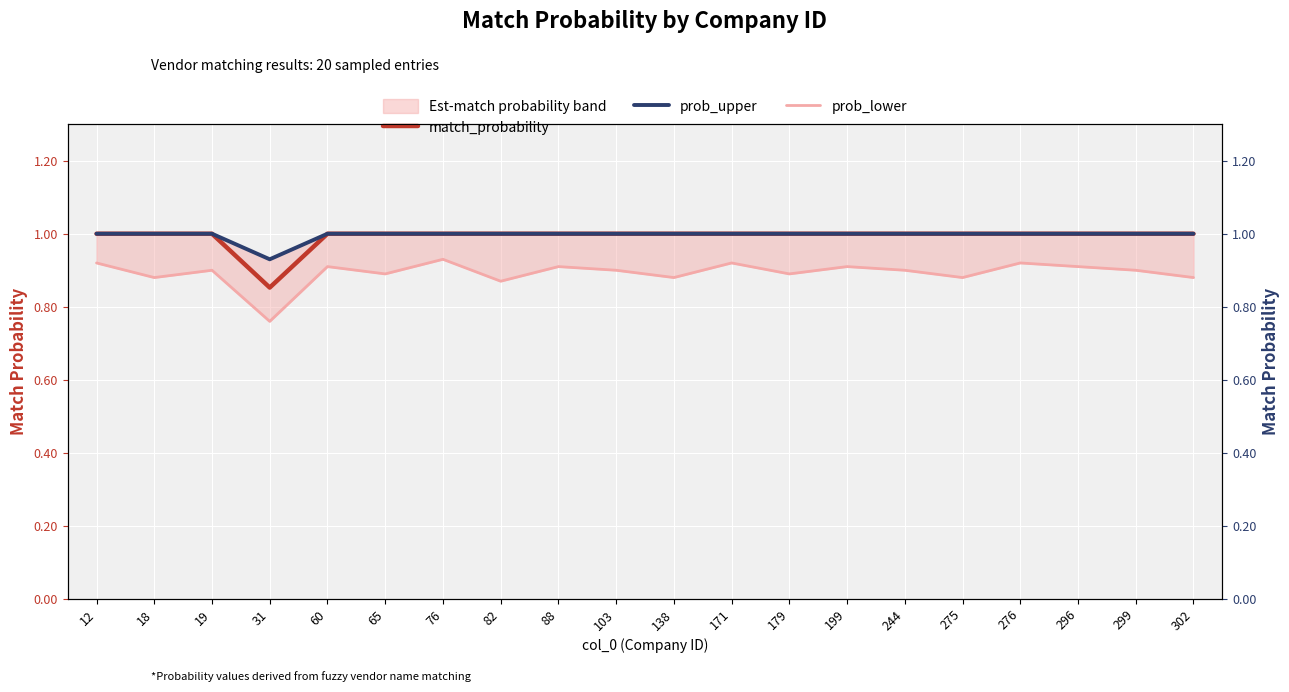

The match_probability series shows 0.3 at 88. True or false?

False